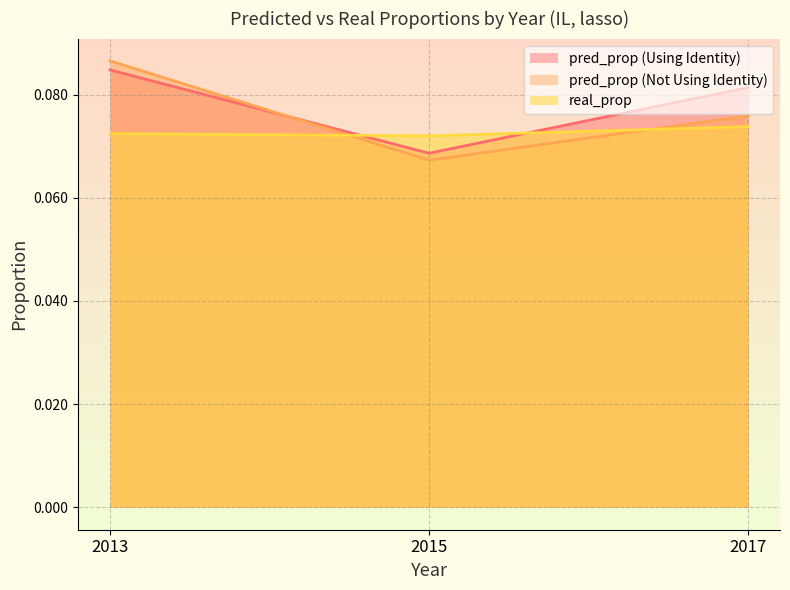

At which label does pred_prop (Not Using Identity) reach its minimum?

2015